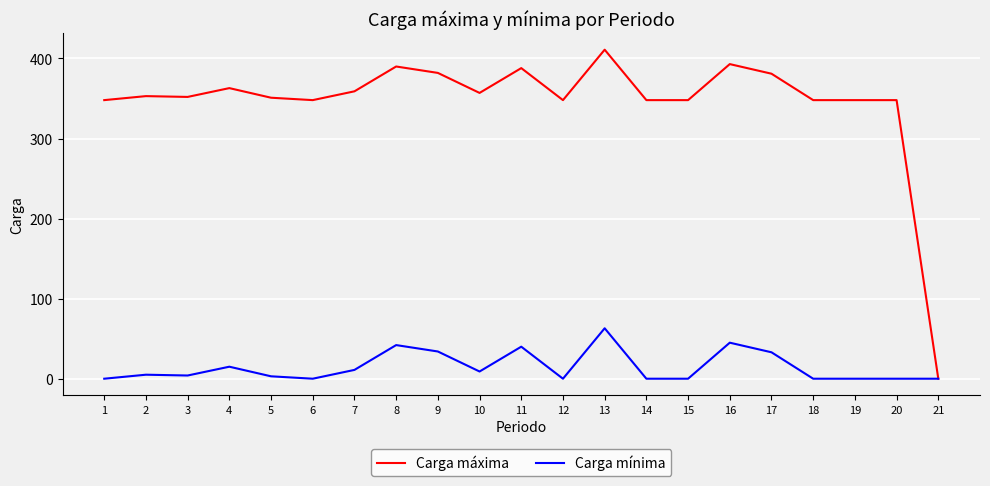

How many values in the Carga mínima series are below 4?

10